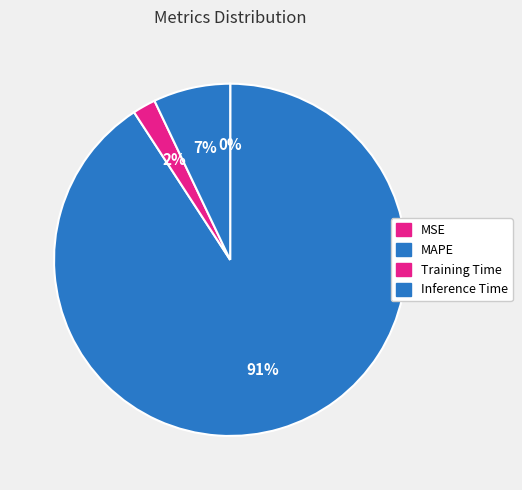

Do Training Time and MAPE together represent more than half of the pie?

Yes